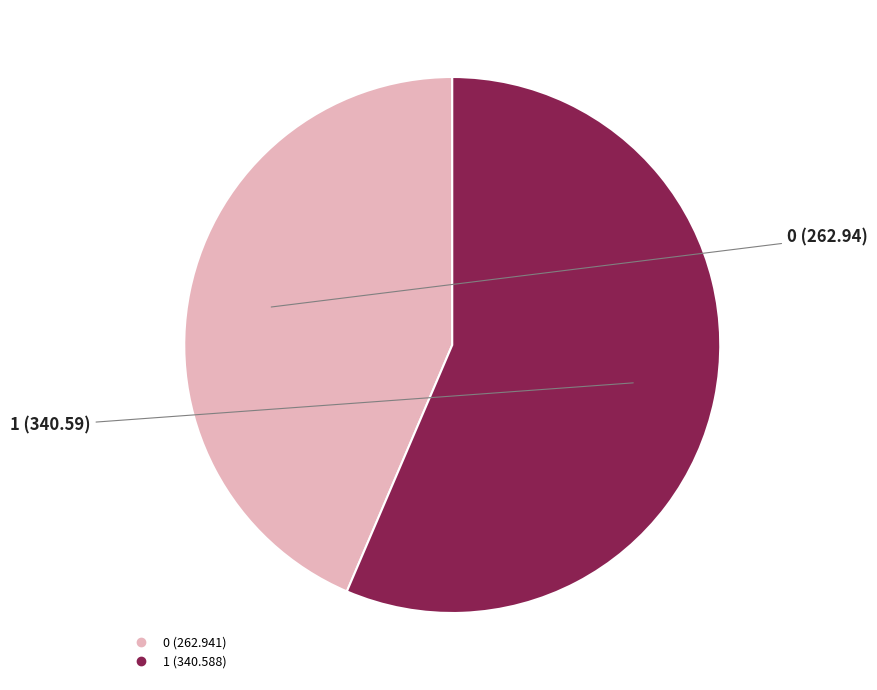

True or false: 0 accounts for 44% of the total.

True